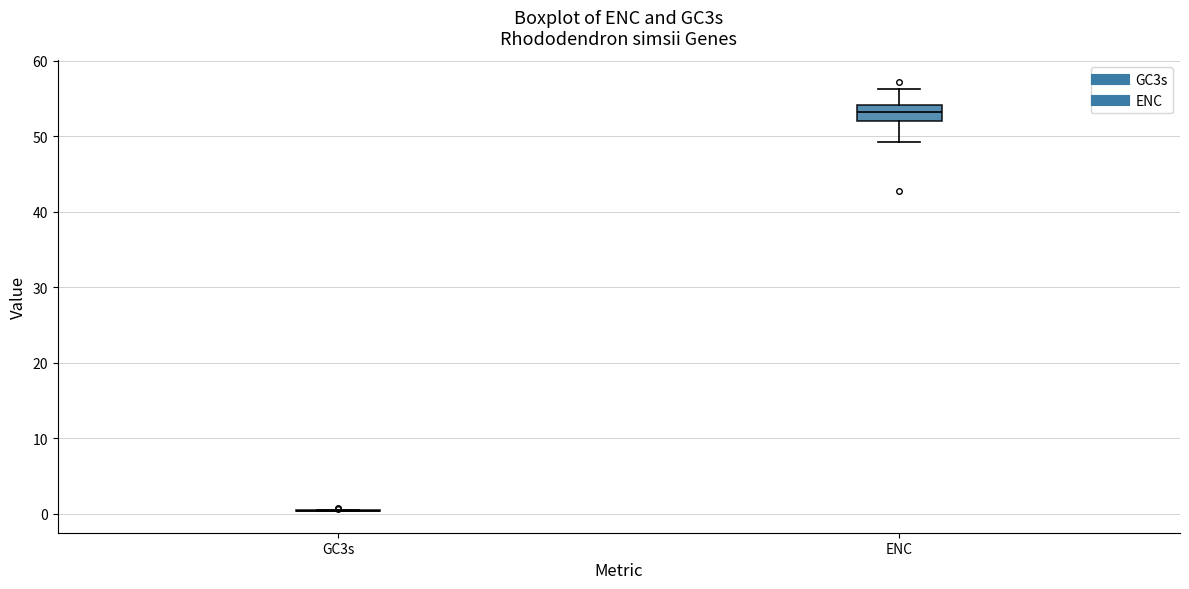

Where is the lower edge of the box for ENC on the y-axis? The values are not printed on the chart, so give them approximately, as read against the axis.

52